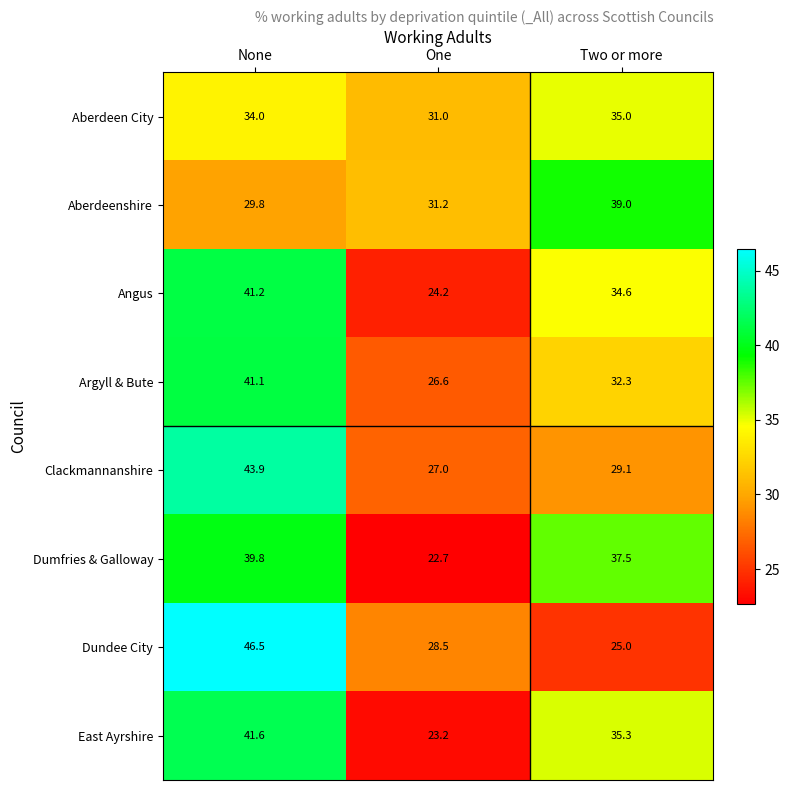

True or false: Argyll & Bute has a value of 14.0 at Two or more.

False